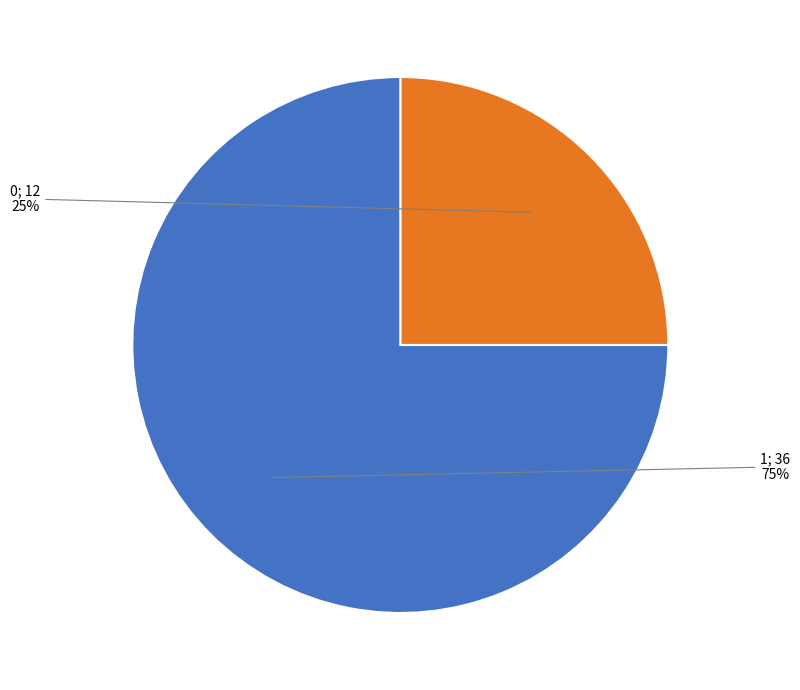

To the nearest percent, what is the difference between the largest and smallest slice percentages?

50%